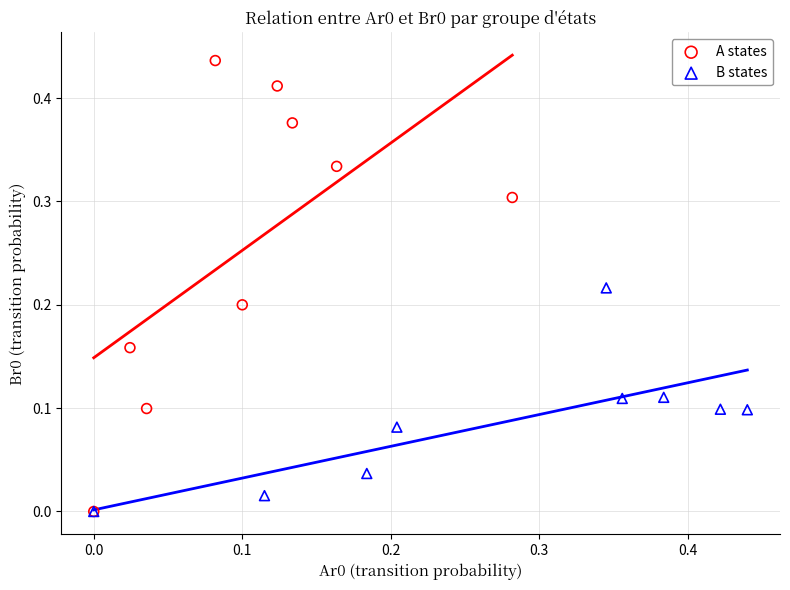

Which series contains the highest Y value?

A states